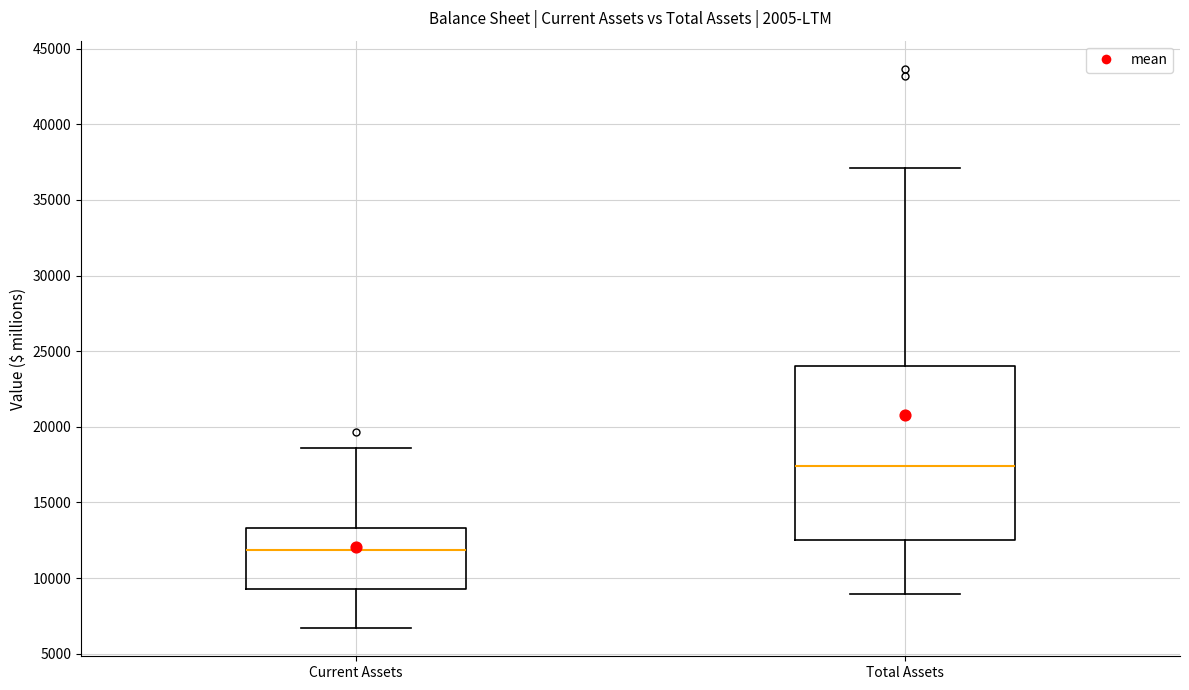

Reading left to right, transcribe this box plot: for each box, give where its median line is, the range the box spans, and where its two whiskers end, as read against the y-axis. The values are not printed on the chart, so give them approximately, as read against the axis.

Current Assets: median 12000, box 9500 to 13500, whiskers 6500 to 18500
Total Assets: median 17500, box 12500 to 24000, whiskers 9000 to 37000